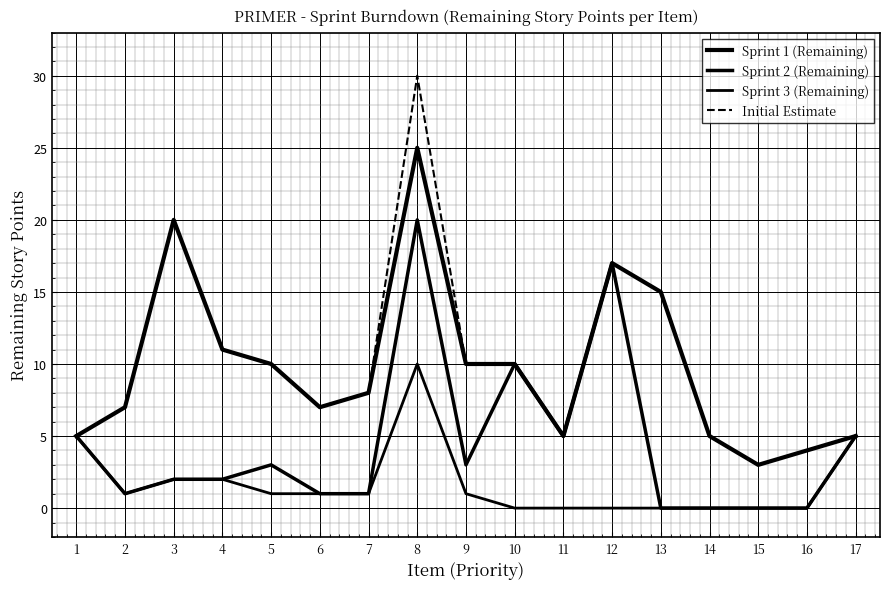

The value of Sprint 1 (Remaining) at 8 is 11. True or false?

False